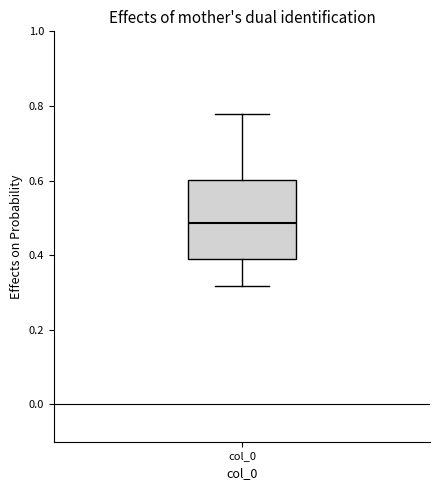

Transcribe this box plot: give where the median line is, the range the box spans, and where the two whiskers end, as read against the y-axis. The values are not printed on the chart, so give them approximately, as read against the axis.

median 0.48, box 0.38 to 0.60, whiskers 0.32 to 0.78